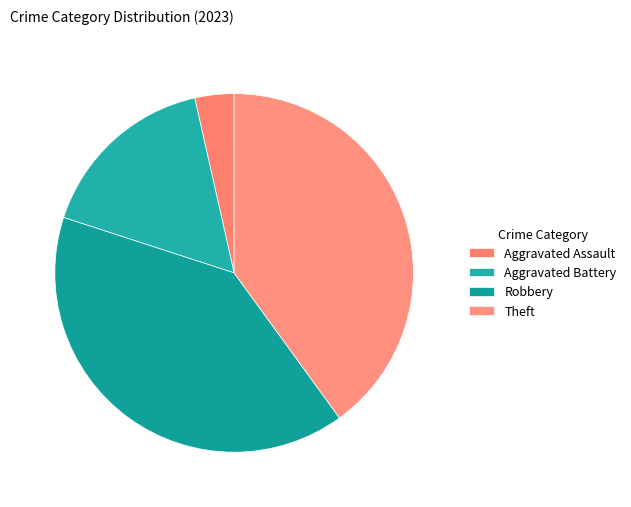

What is the ratio of the value at Robbery to the value at Aggravated Assault?

11.3